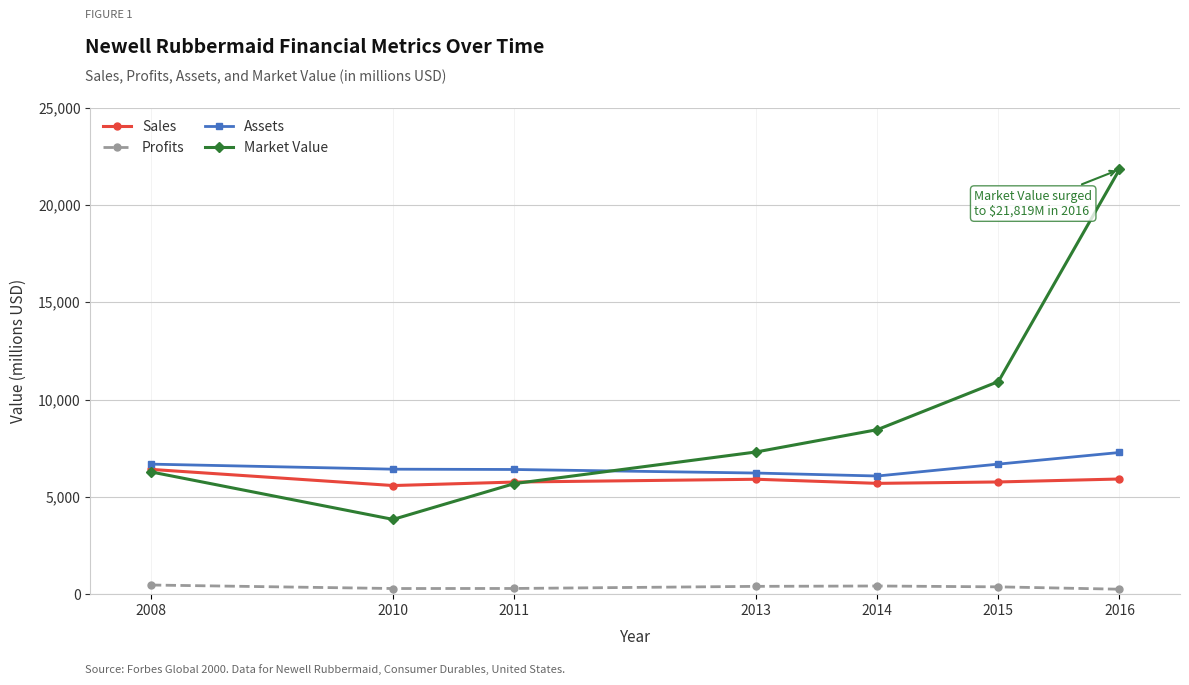

What is the value of the Assets point at the 6th from the left?

6681.0